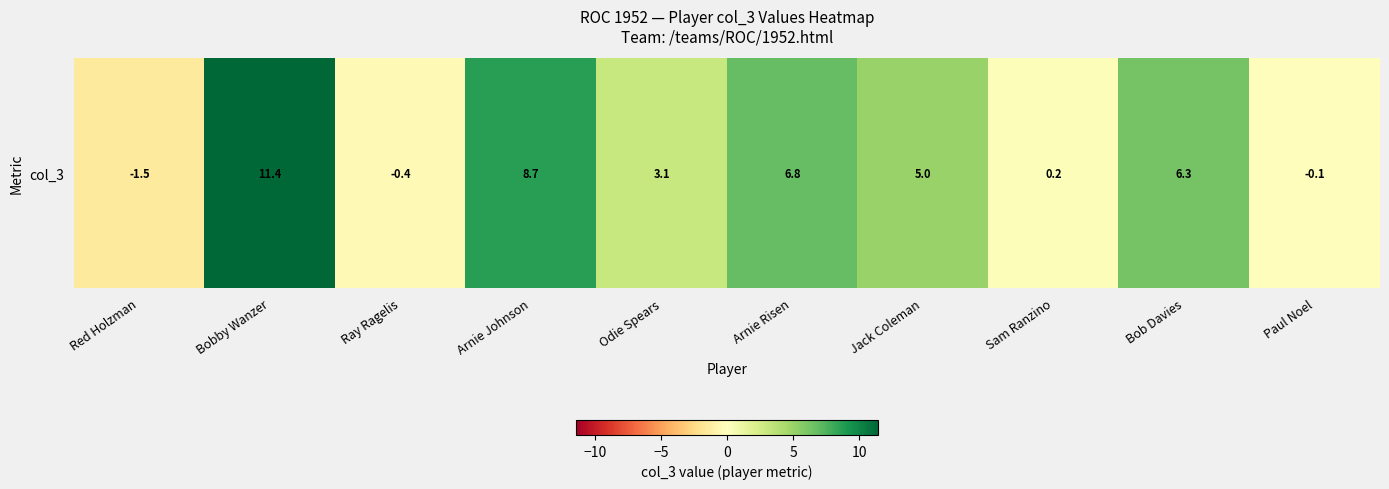

At which label is the value closest to 4?

Odie Spears